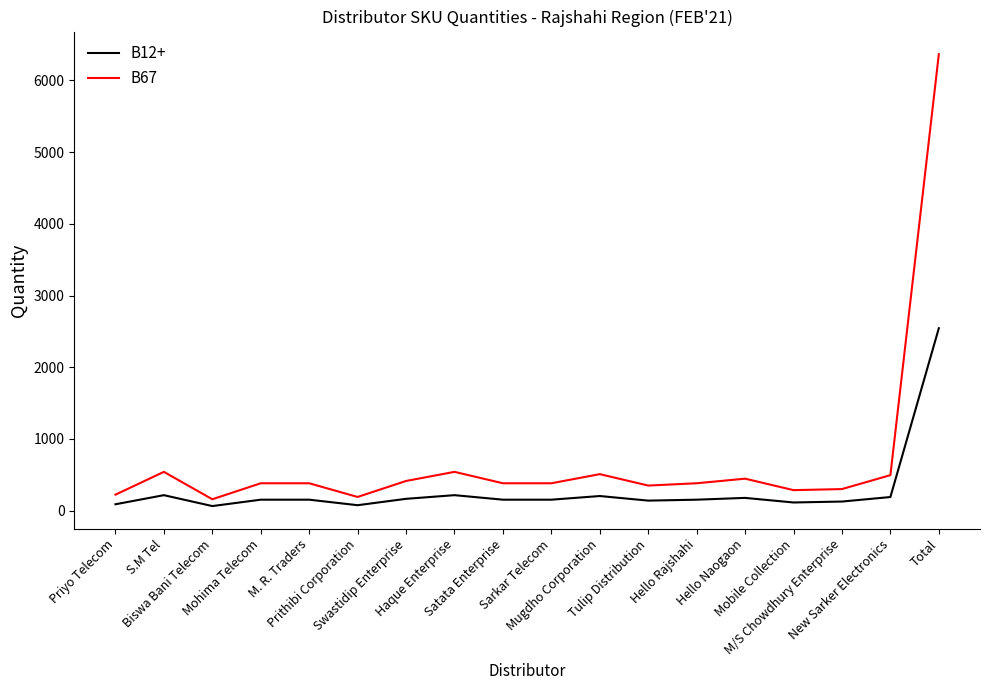

List the series in order of their overall mean, lowest first.

B12+, B67